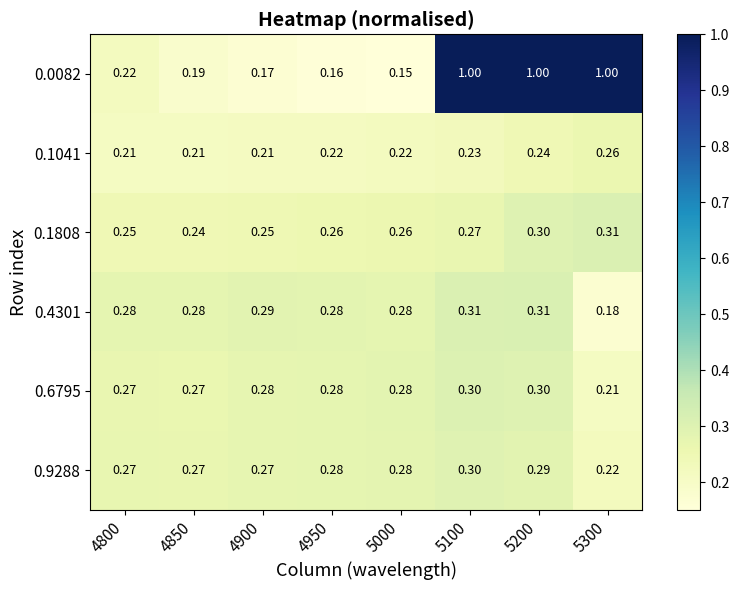

Which series has the largest range (max minus min)?

0.0082